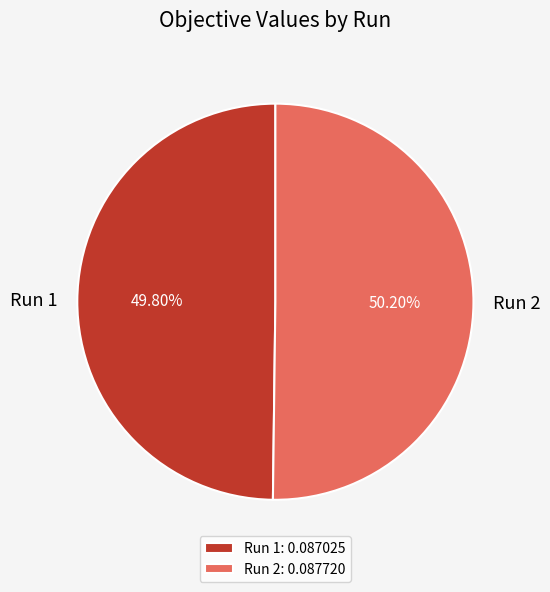

How many slices are in this pie chart?

2